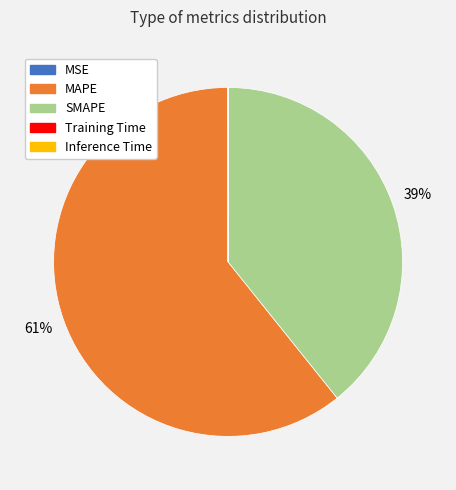

Which slice is the largest?

MAPE